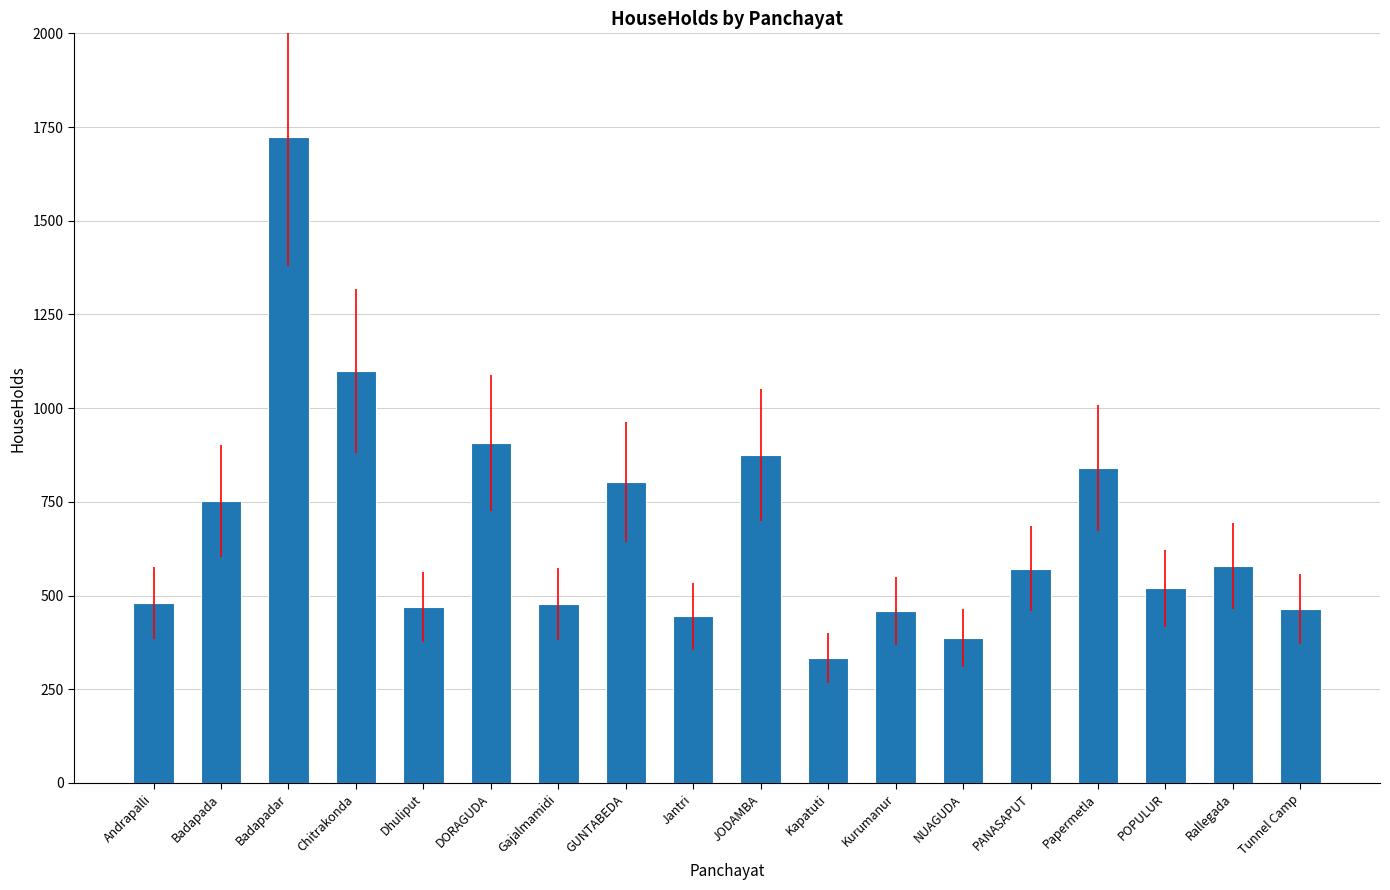

Are the bars grouped side by side (vs. stacked)?

No